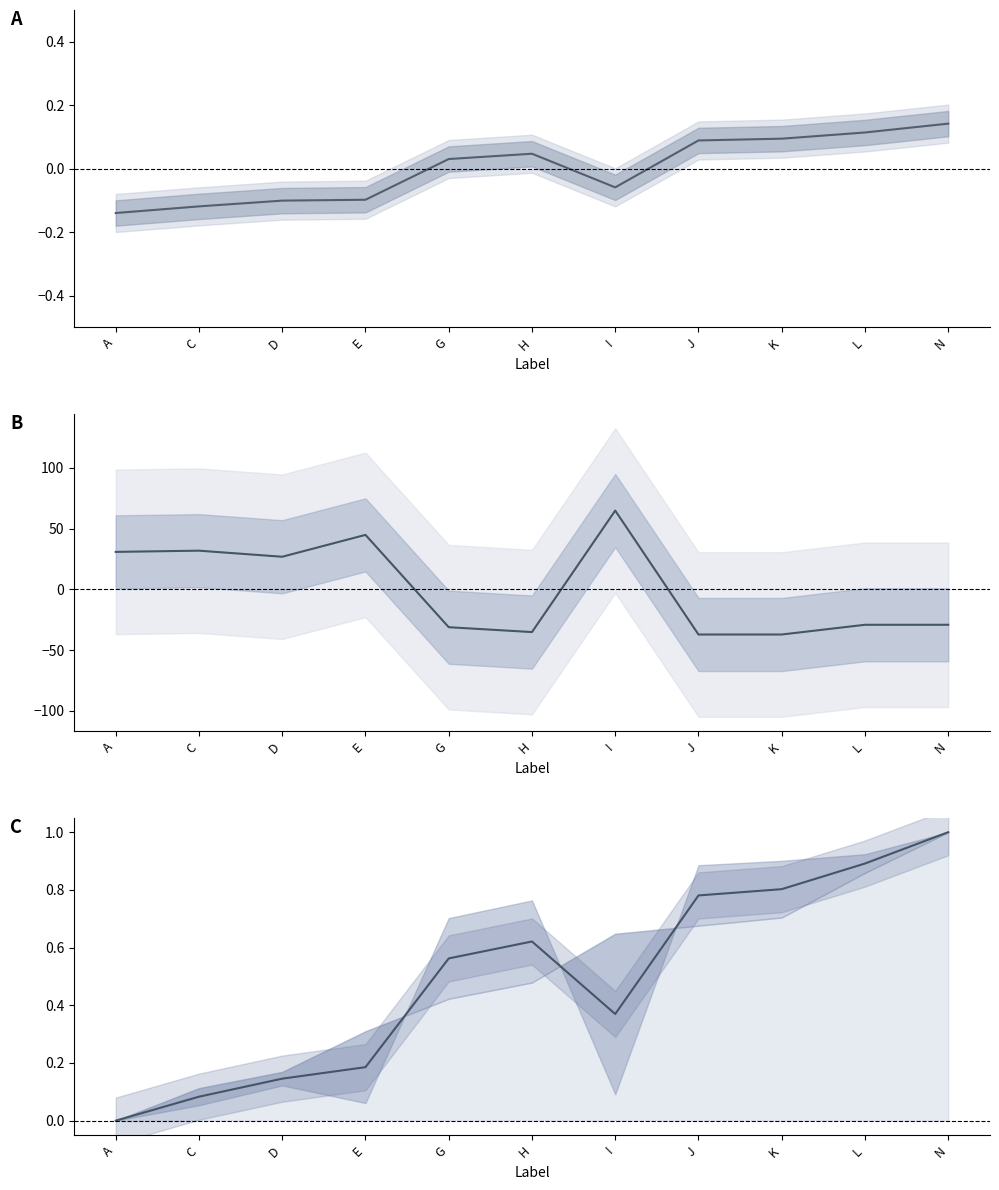

At how many categories does at least one series exceed 36?

2